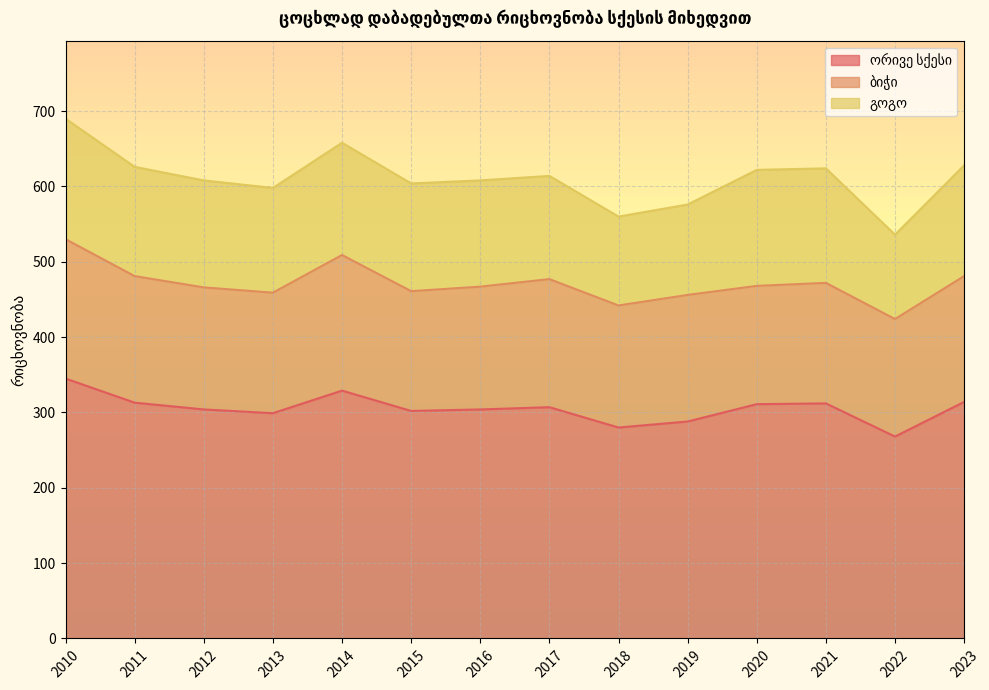

Which series changed the most between 2017 and 2018?

ორივე სქესი